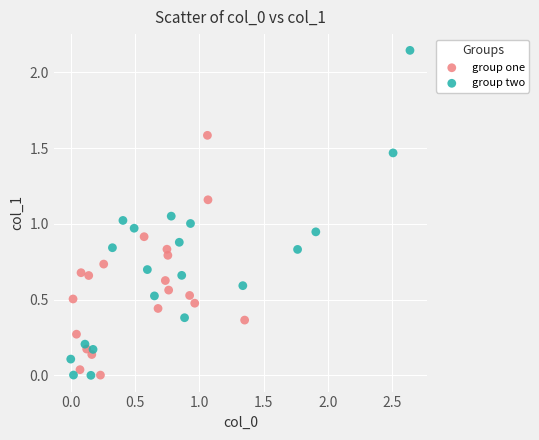

Which series has the largest Y range (max minus min)?

group two